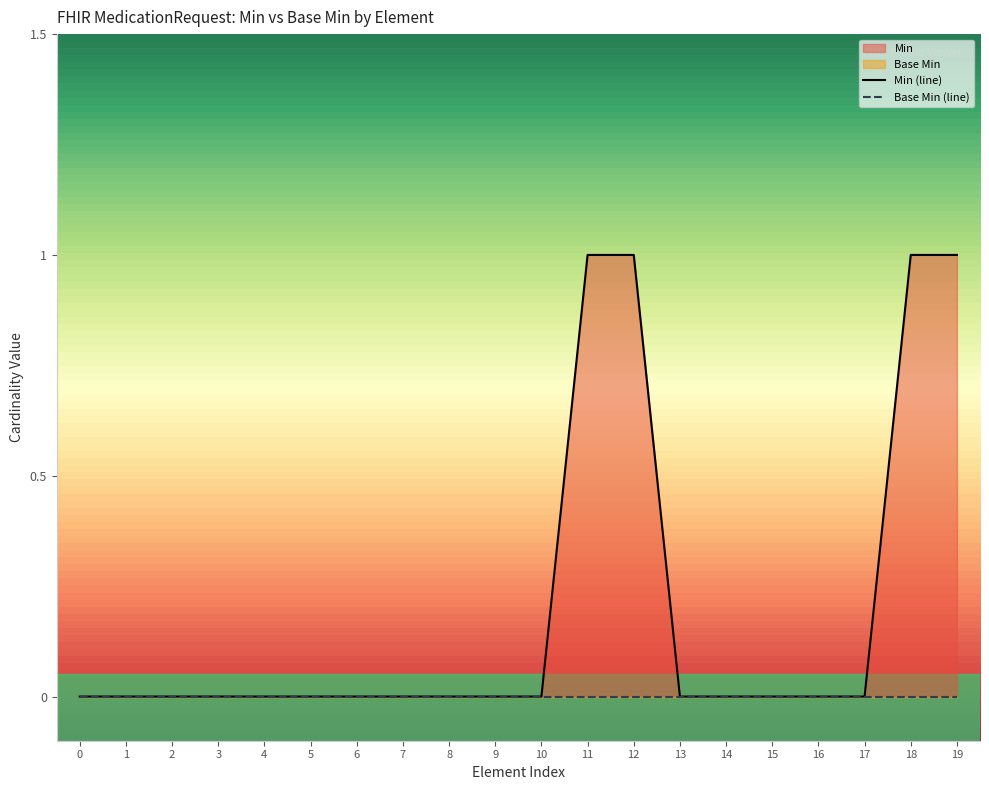

The value of Min (line) at 2 is 0. True or false?

False